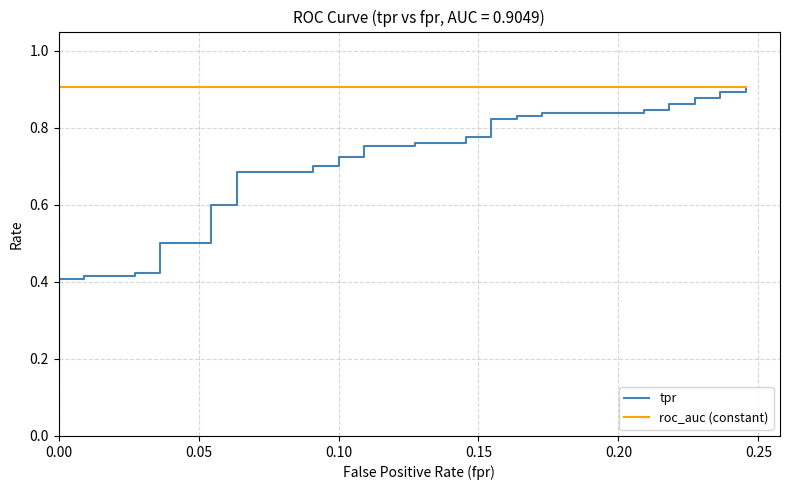

How many categories are shown in the chart?

40